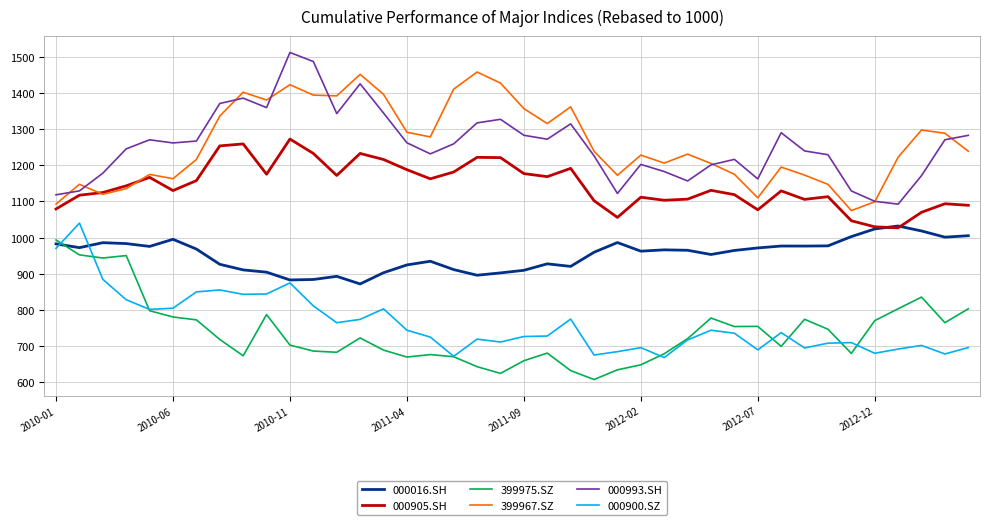

What is the maximum value for 000993.SH?

1512.5